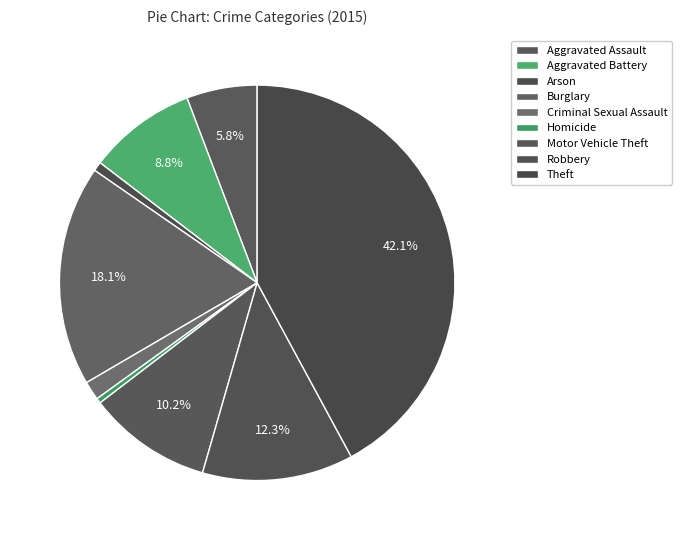

How many slices are in this pie chart?

9